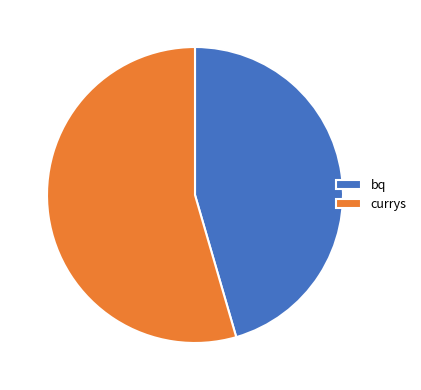

Between currys and bq, which is larger?

currys